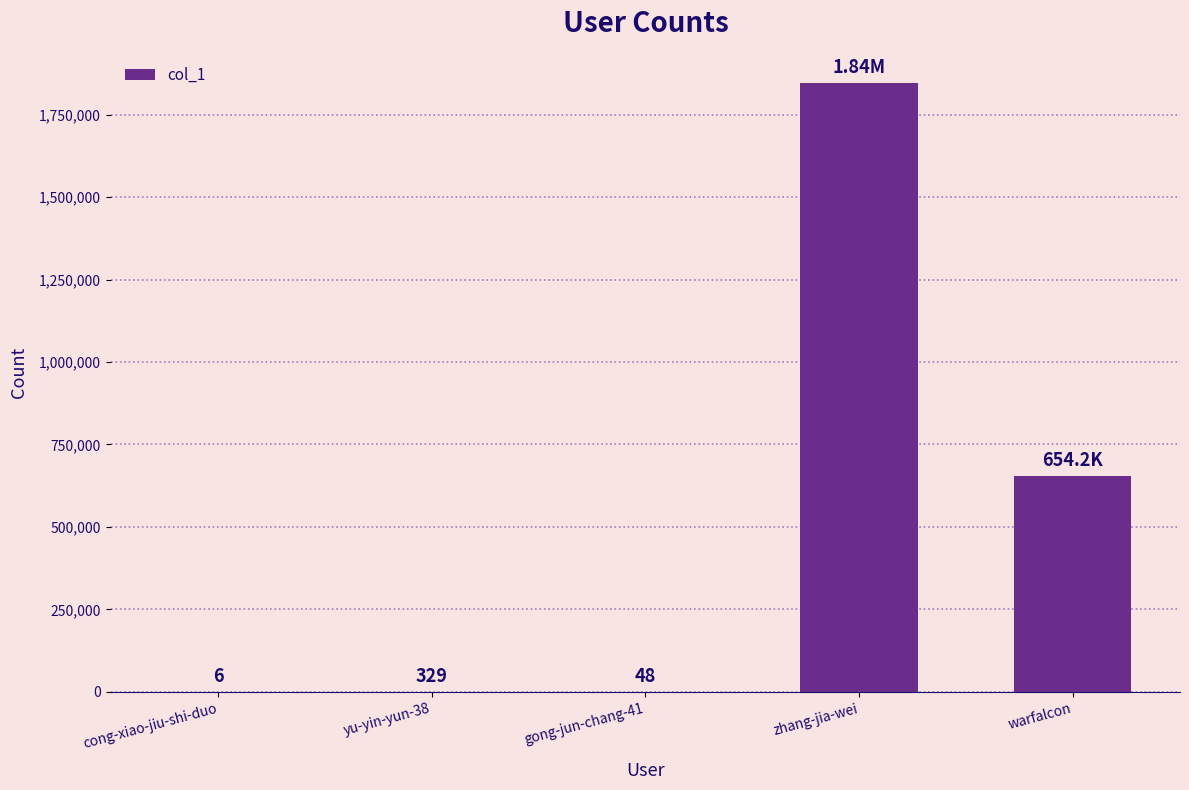

What is the sum of all values?

2499426